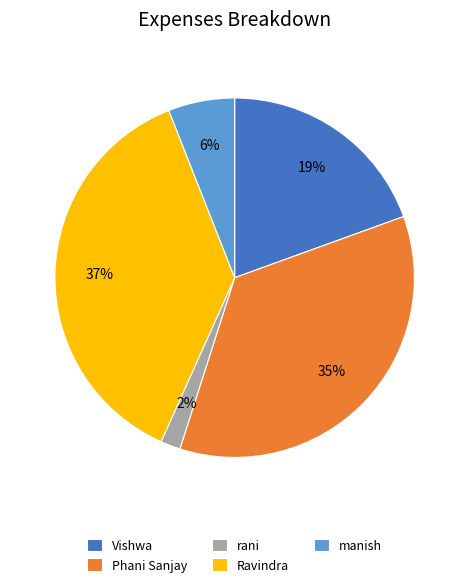

To the nearest percent, what is the difference between the Ravindra and Phani Sanjay slice percentages?

2%